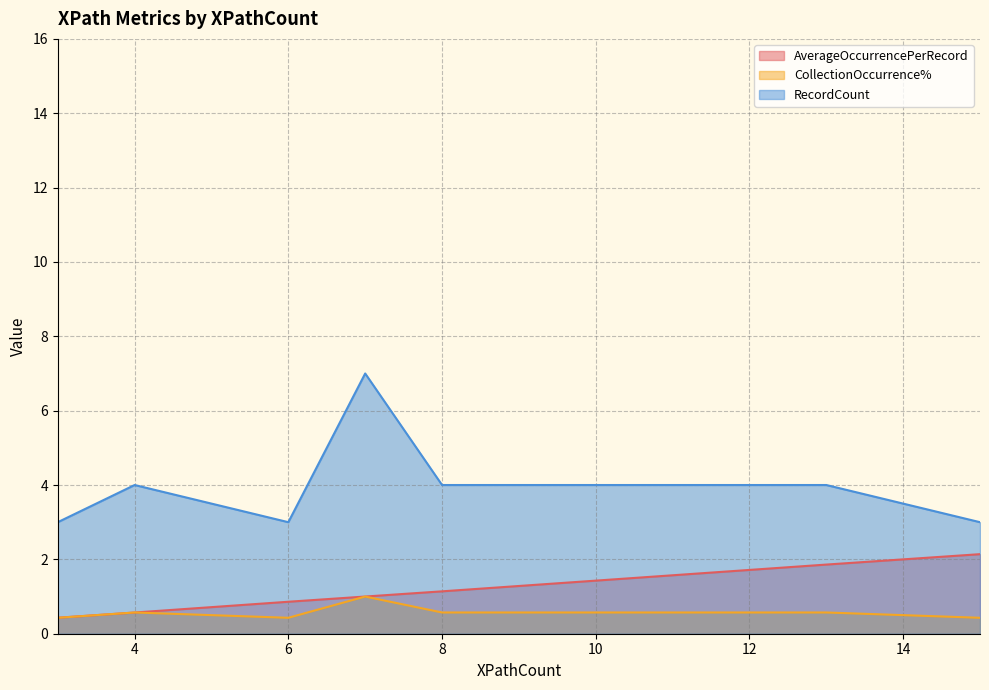

How many series are shown in this chart?

3